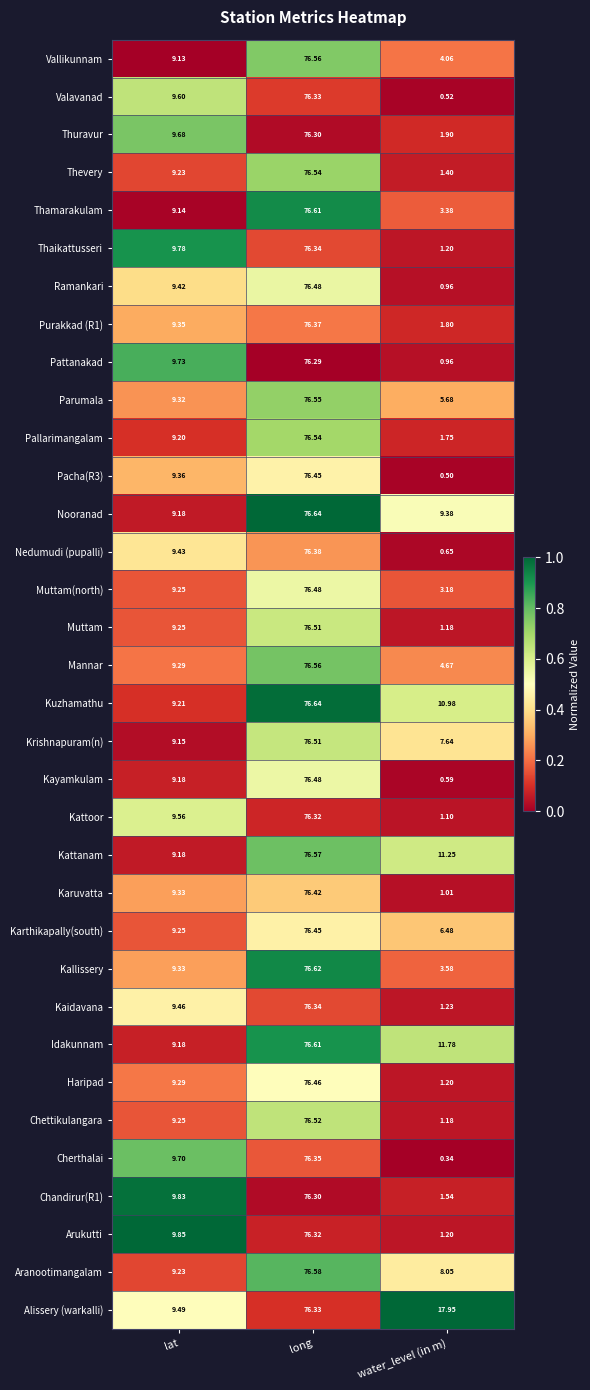

Rank the categories by Kallissery value from highest to lowest.

long, lat, water_level (in m)